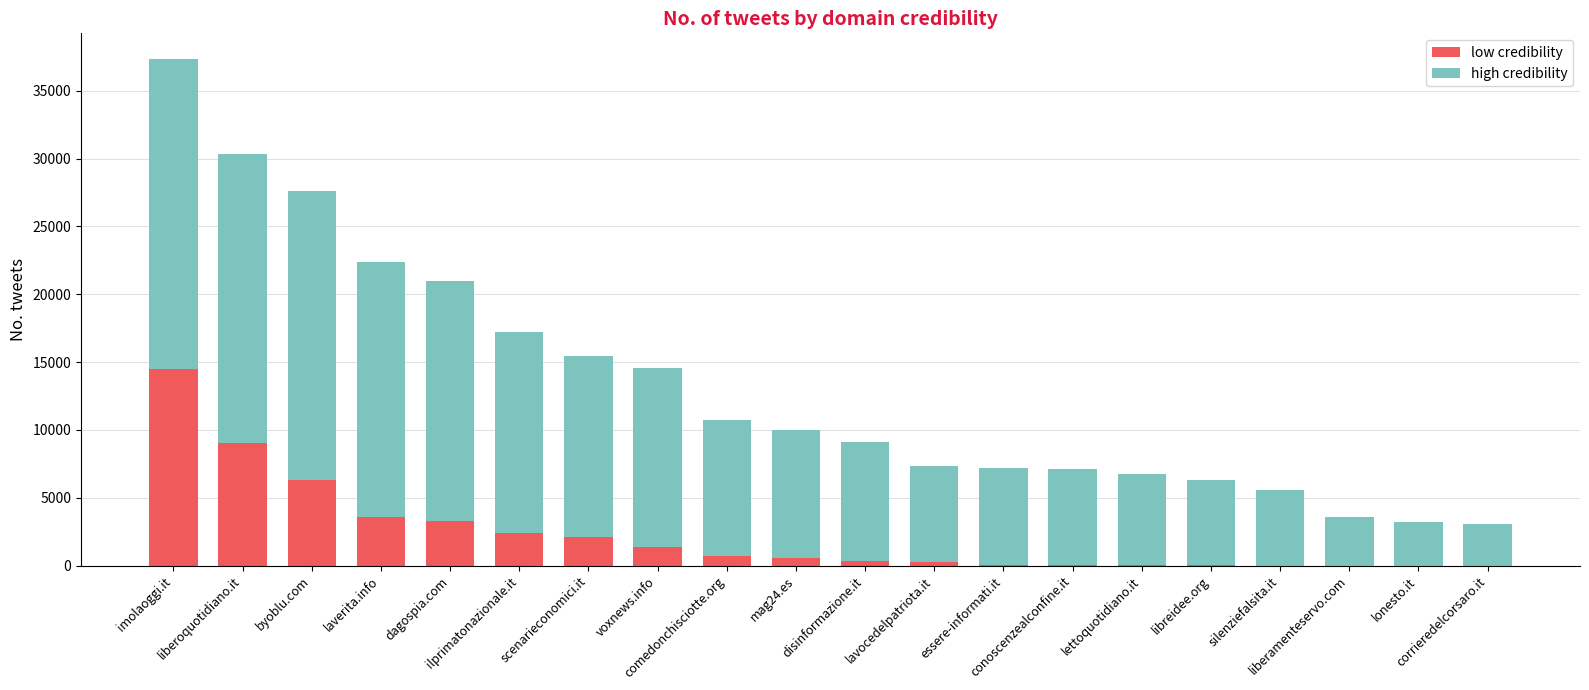

What is the sum of all low credibility values?

44862